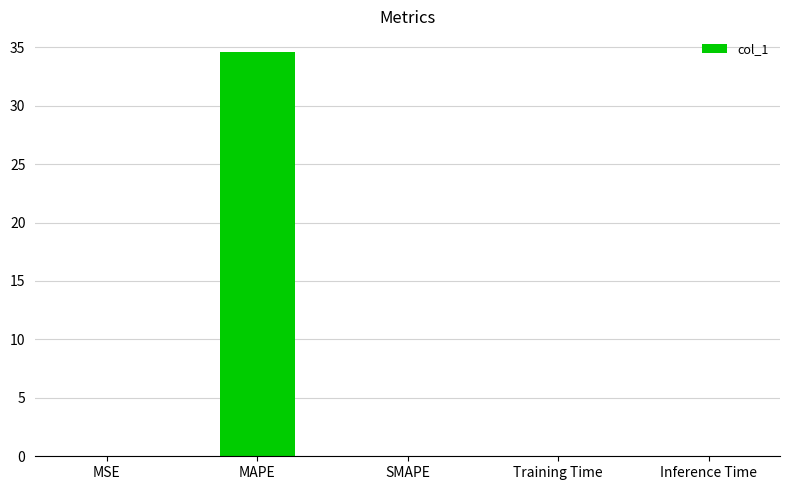

What is the change in value from MSE to MAPE?

+34.6